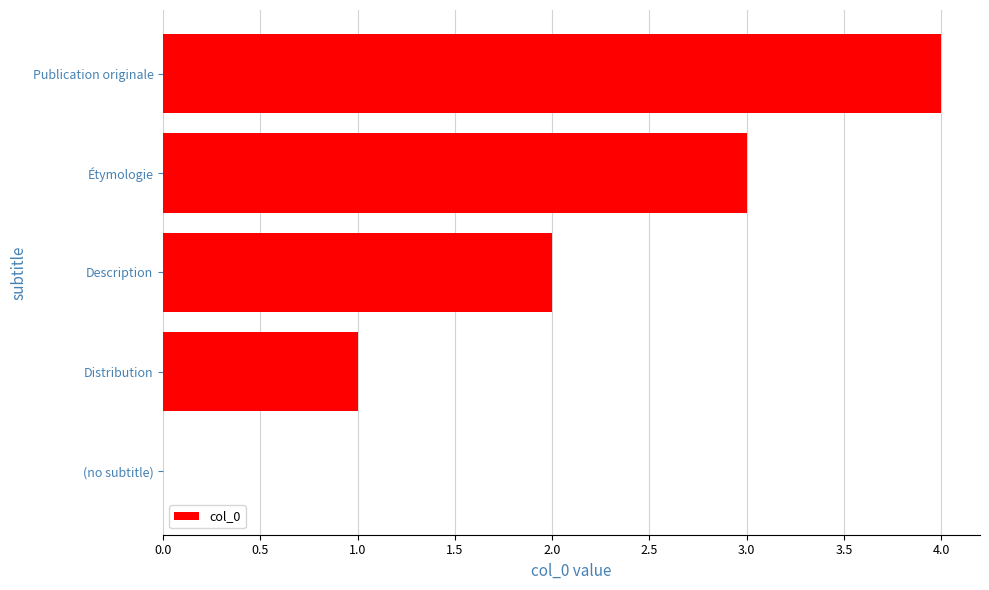

How many categories are shown in the chart?

5